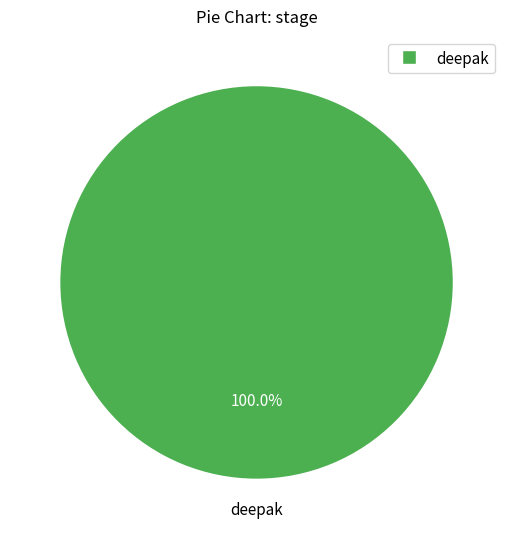

Is there a majority slice in this chart?

Yes